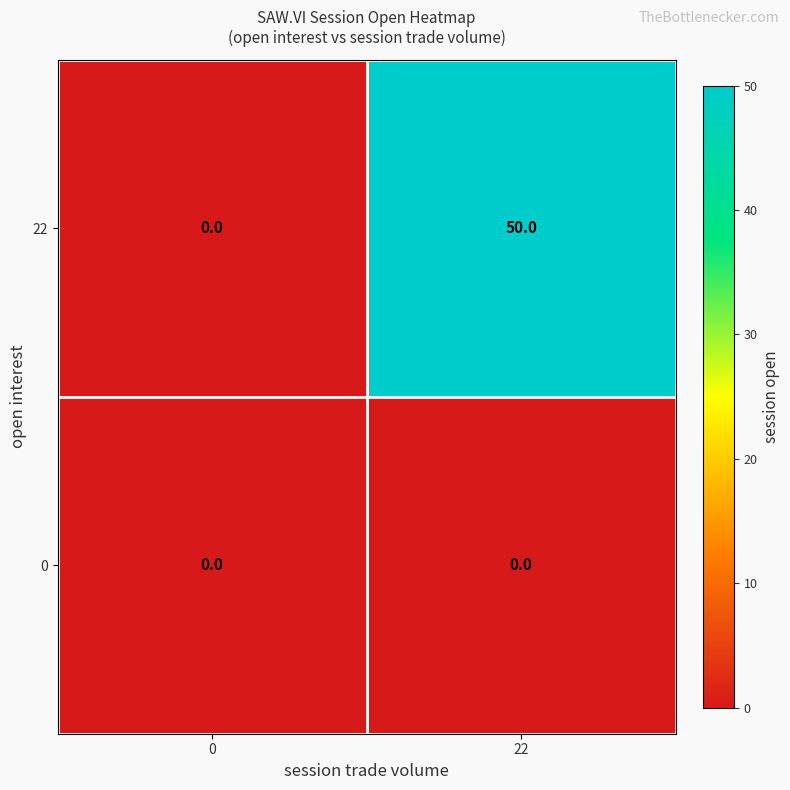

Rank the series by their average value, from highest to lowest.

22, 0